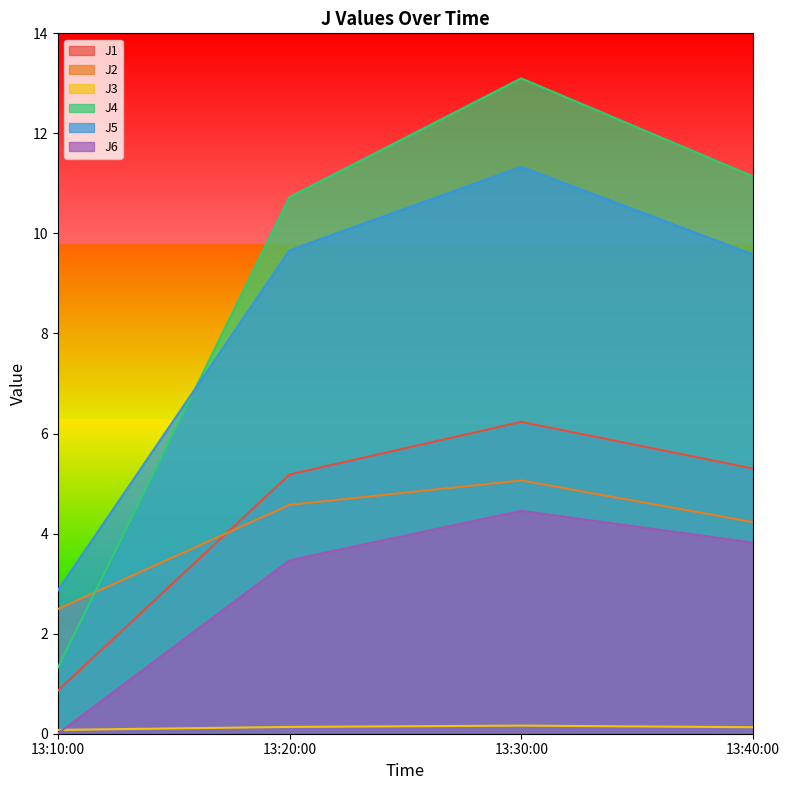

True or false: J2 and J1 cross at least once.

True